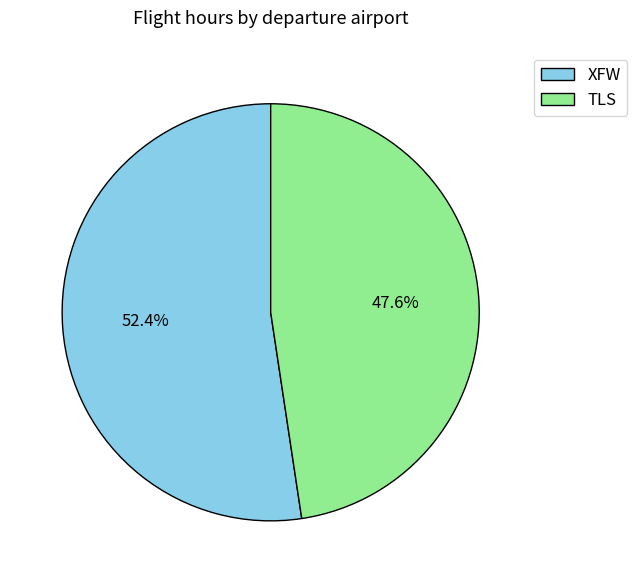

To the nearest percent, what portion does TLS represent?

48%